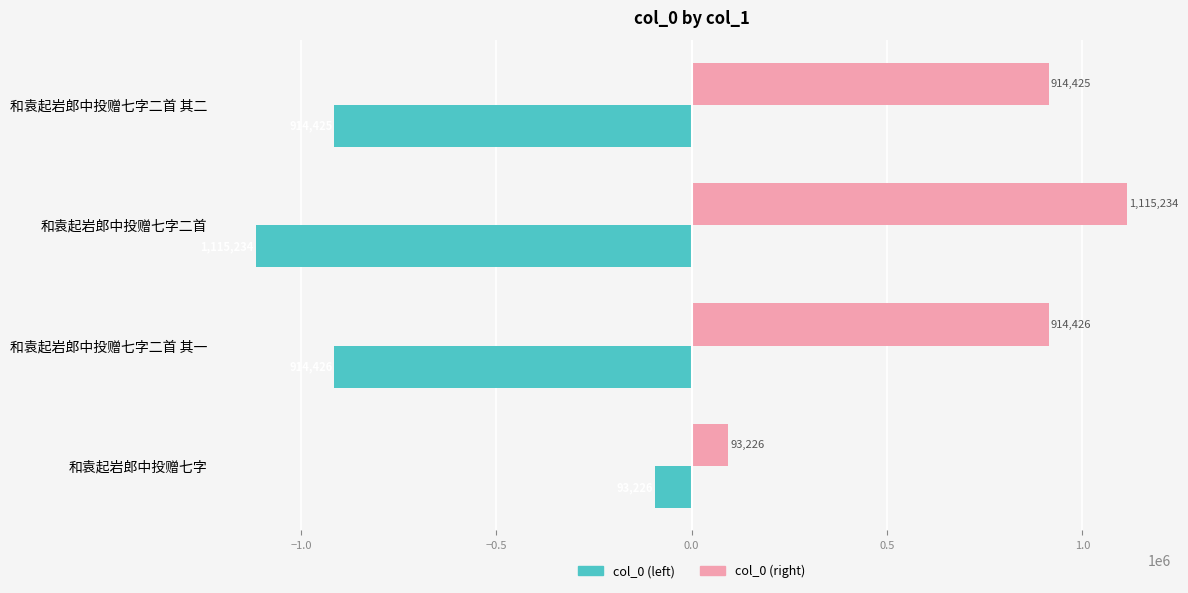

How many values in the col_0 (left) series are below -914425?

2